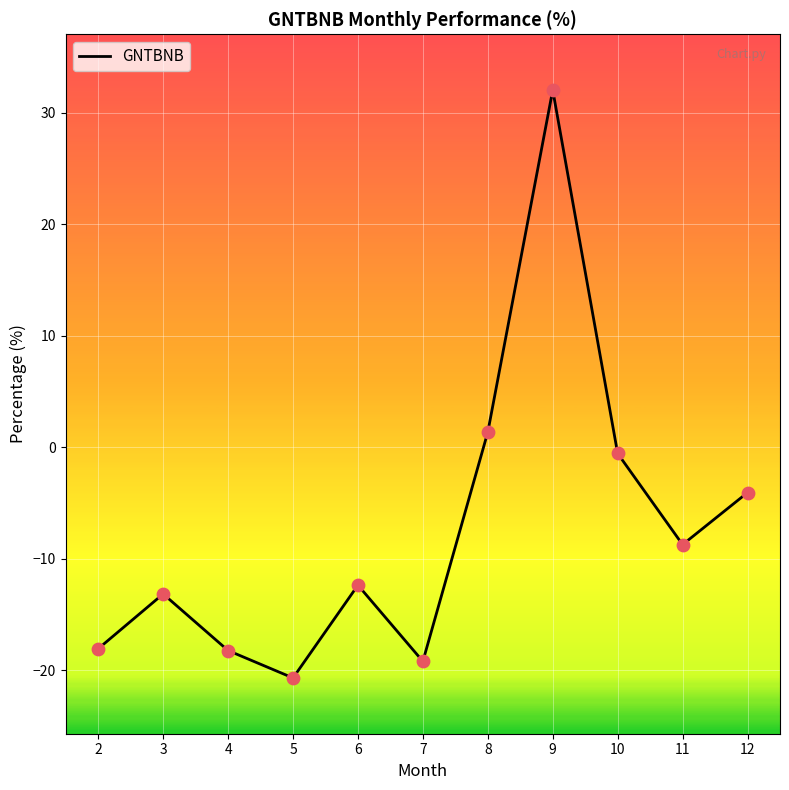

What is the ratio of the value at 9 to the value at 8?

23.5